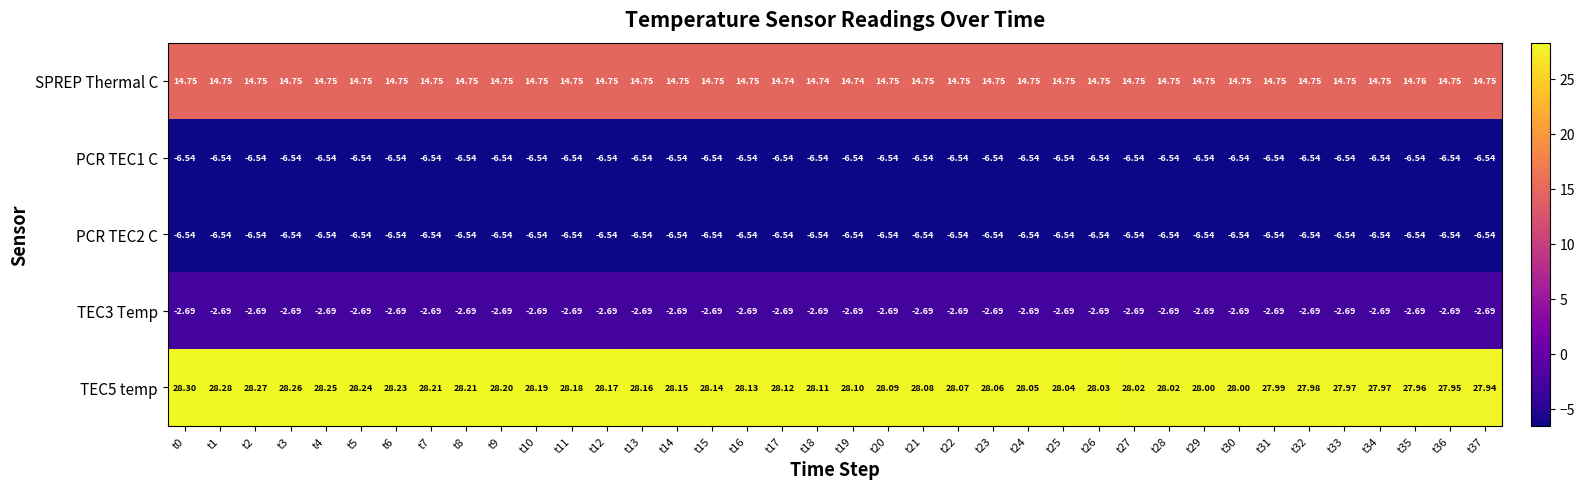

Is the value of TEC5 temp at t31 greater than the value of SPREP Thermal C at t9?

Yes